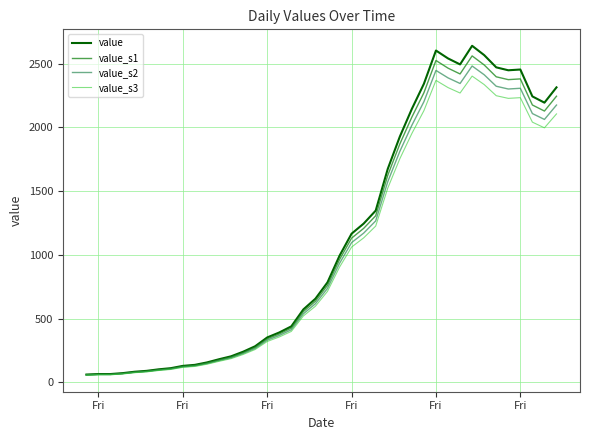

At how many categories does at least one series exceed 1421?

15